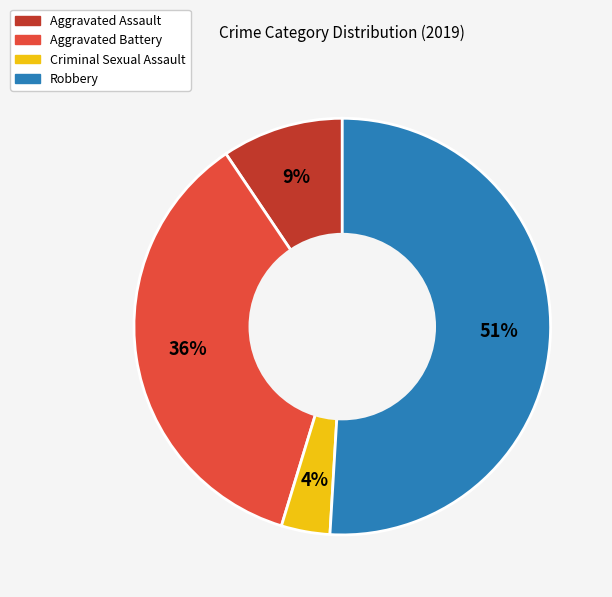

What is the ratio of the value at Criminal Sexual Assault to the value at Aggravated Assault?

0.4